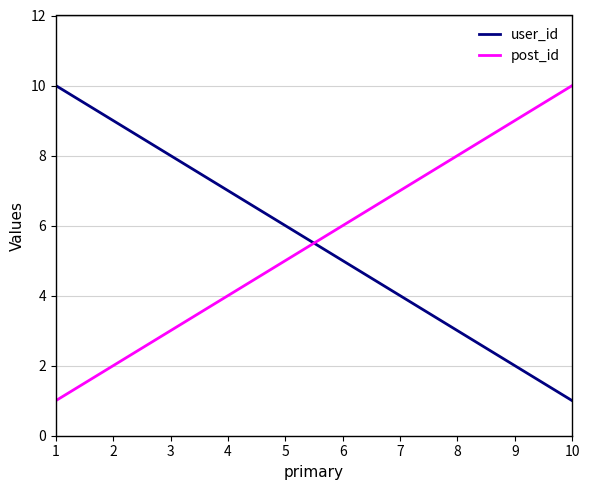

The user_id series shows 2 at 9. True or false?

True